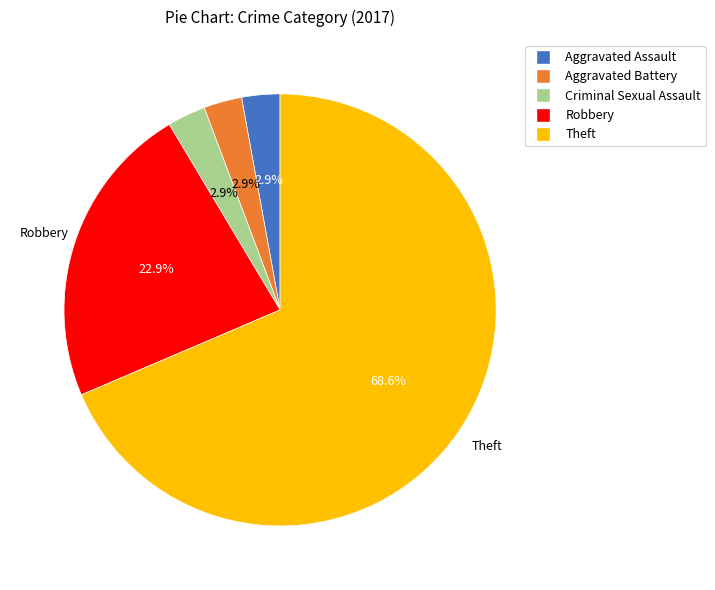

How many slices are in this pie chart?

5